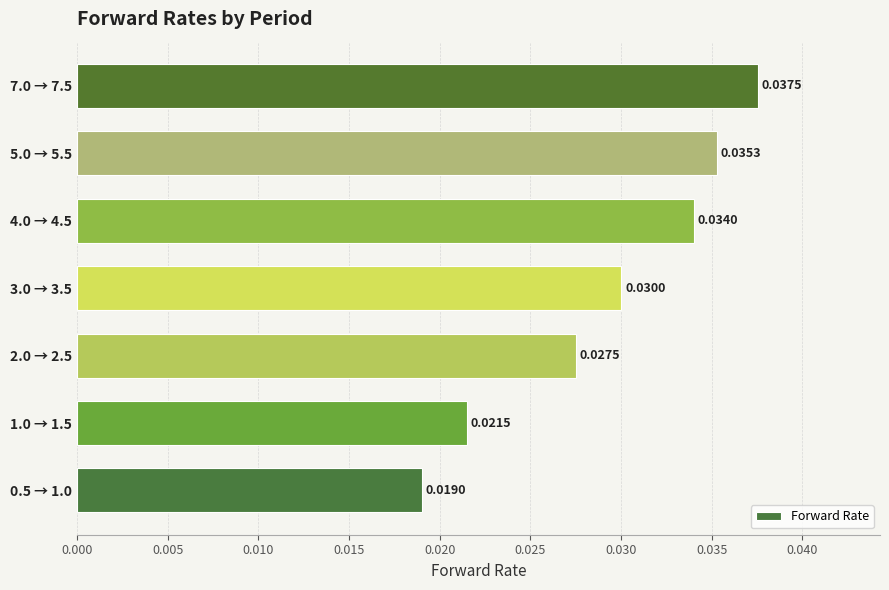

List the labels in order of value, smallest first.

0.5 → 1.0, 1.0 → 1.5, 2.0 → 2.5, 3.0 → 3.5, 4.0 → 4.5, 5.0 → 5.5, 7.0 → 7.5